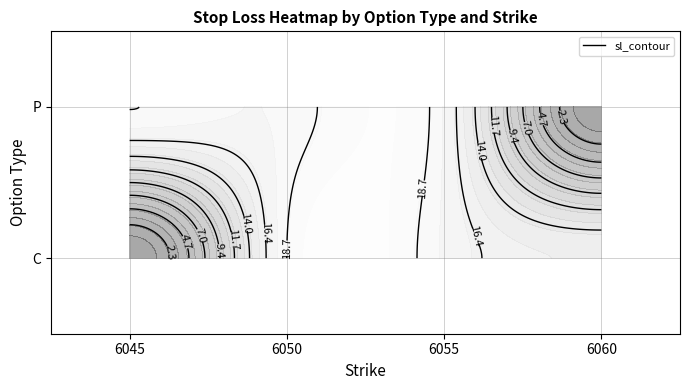

Which category has the highest value in the P series?

6045